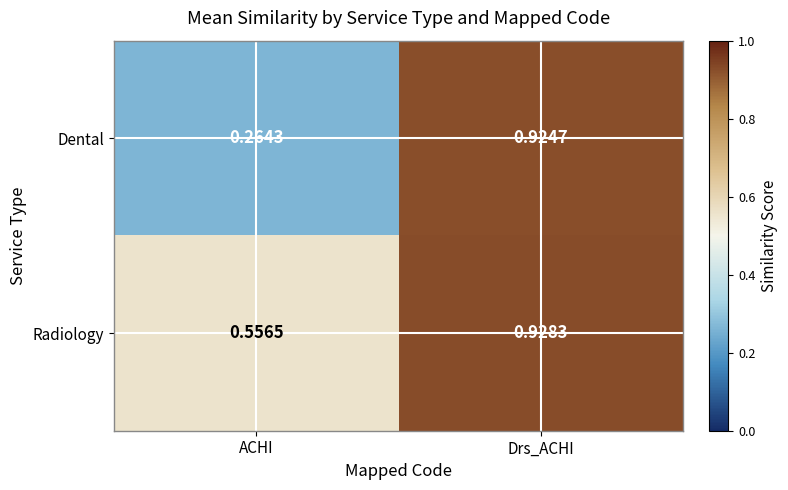

Count the number of data series in this chart.

2